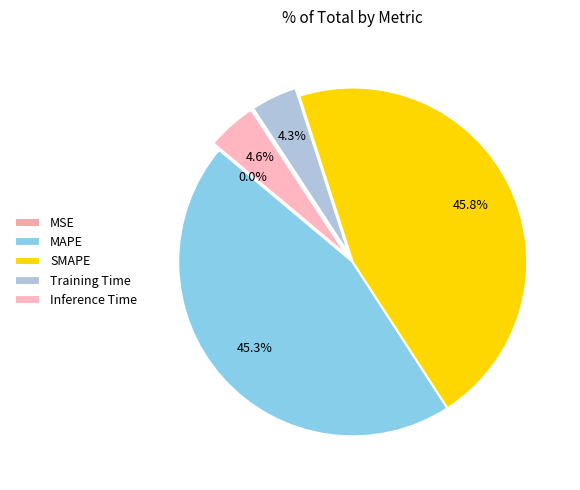

How many slices are in this pie chart?

5